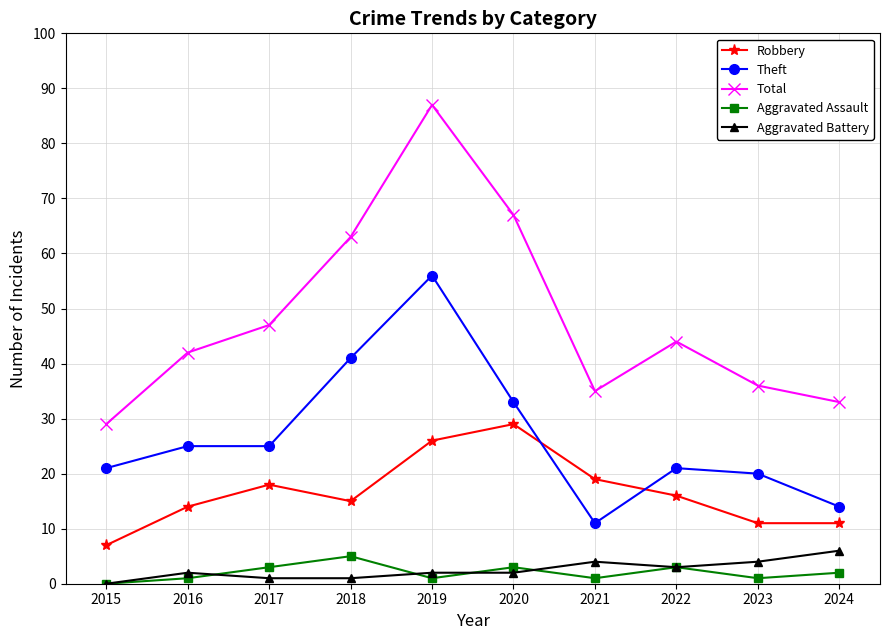

How many interior local peaks does the Aggravated Assault series have?

3